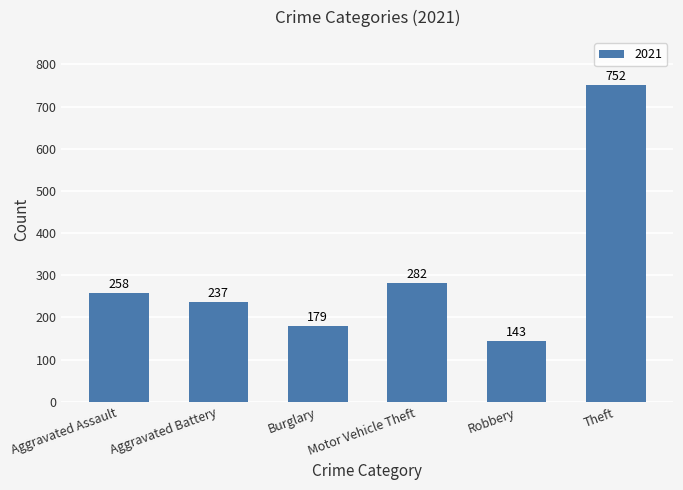

What is the minimum value shown in the chart?

143